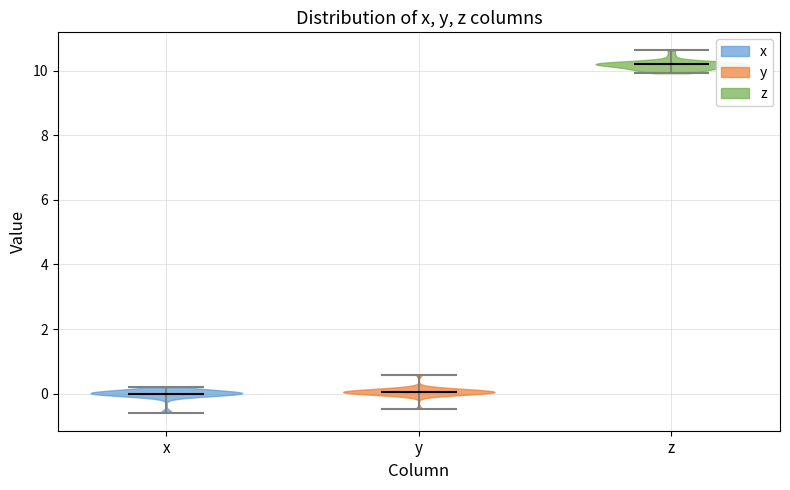

Which violin has the highest median line?

z